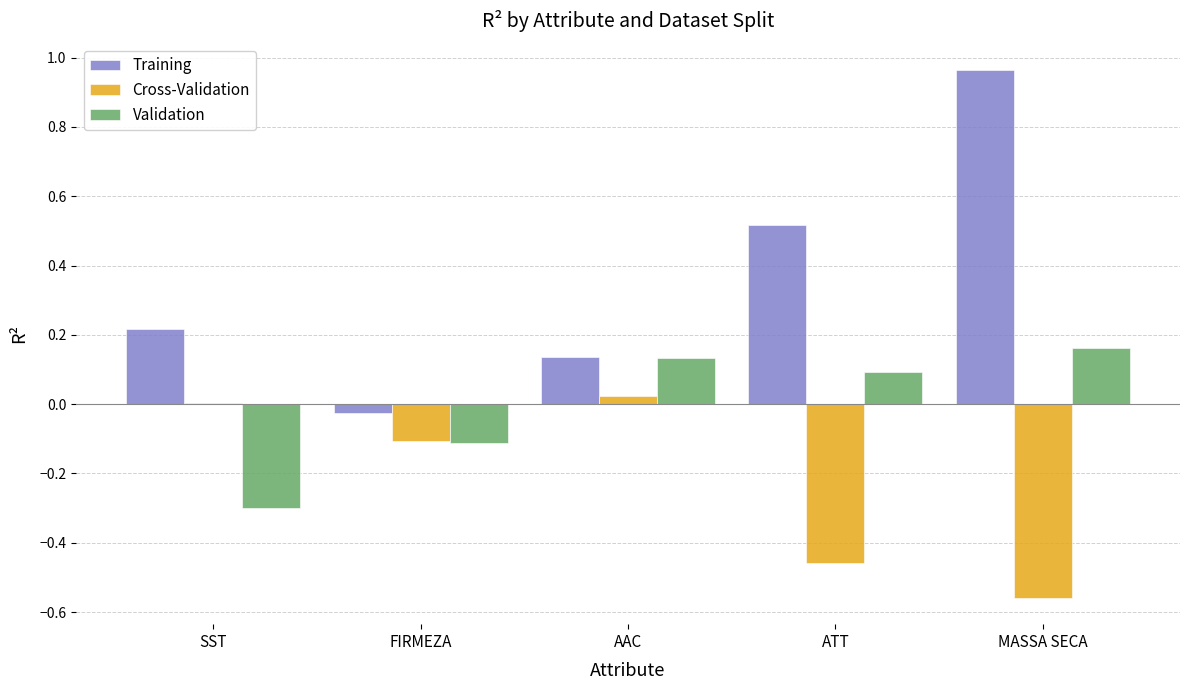

What is the spread (max minus min) of values at MASSA SECA?

1.5